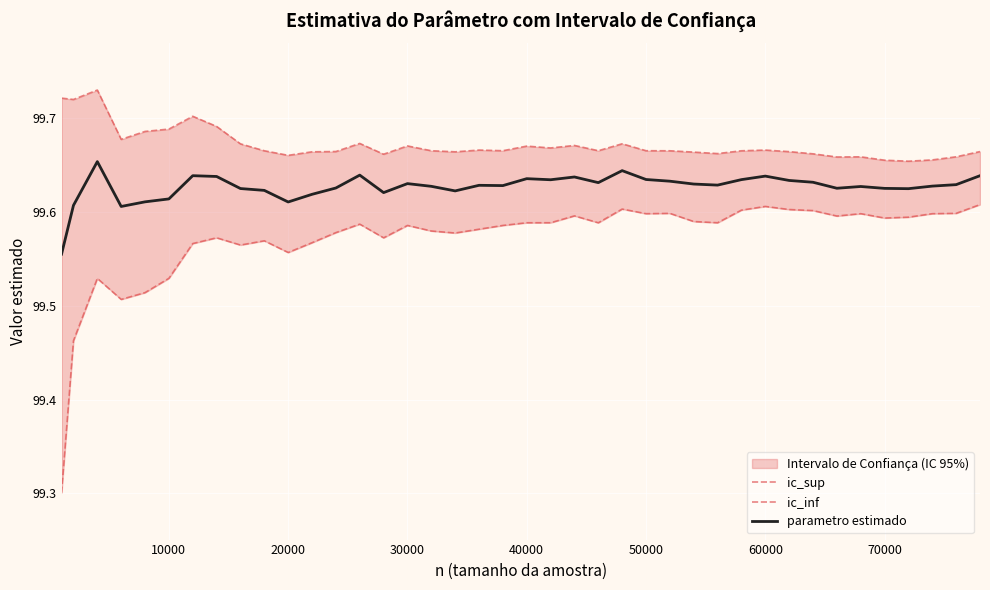

How many categories are shown in the chart?

40